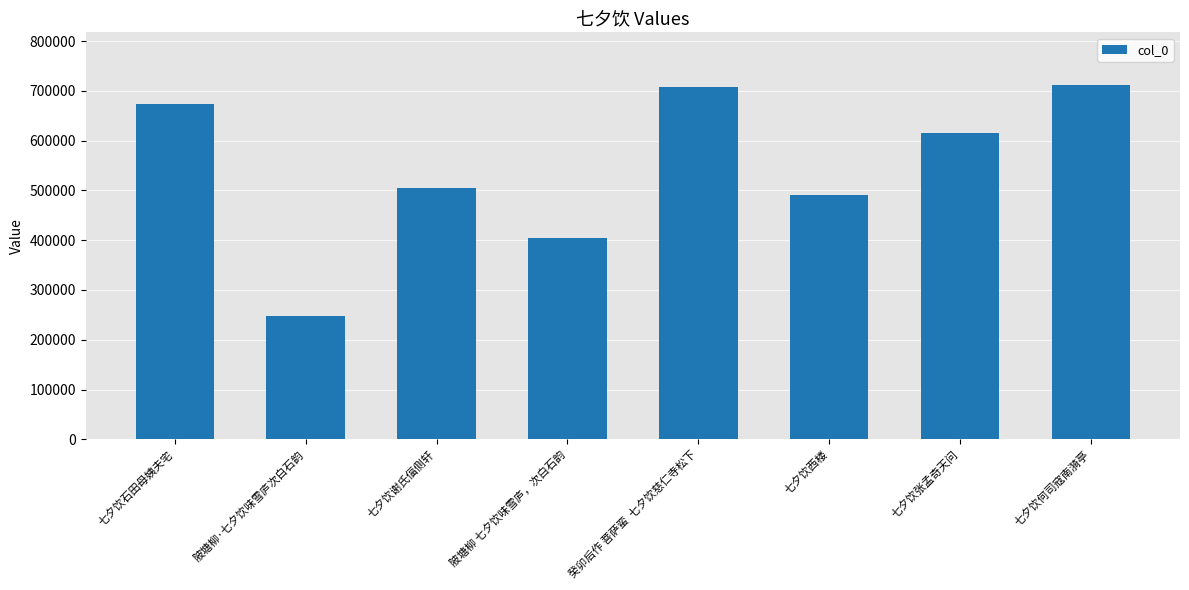

At which label is the value closest to 479044?

七夕饮西楼